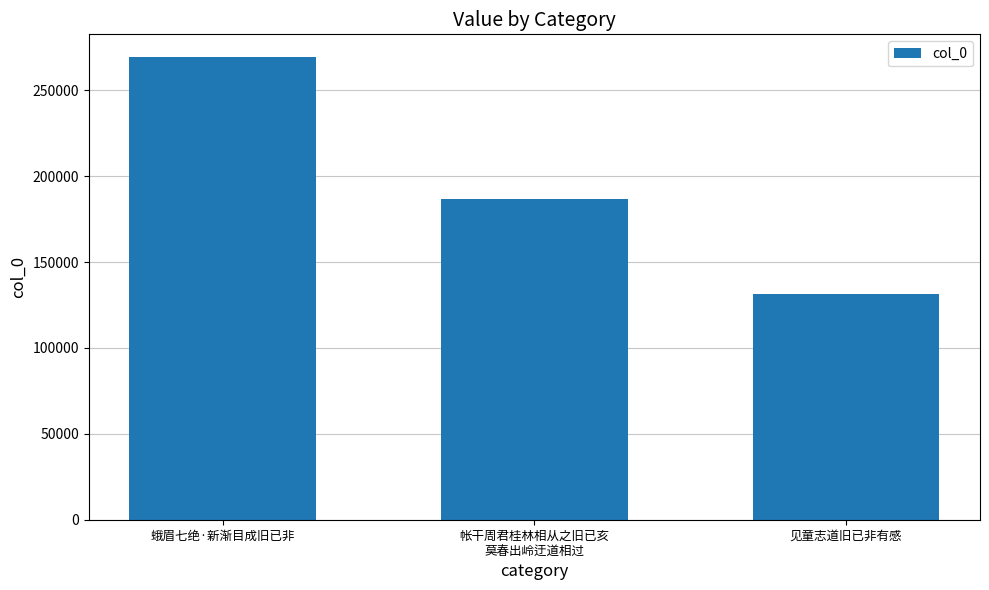

How many values are between 131545 and 269090?

3